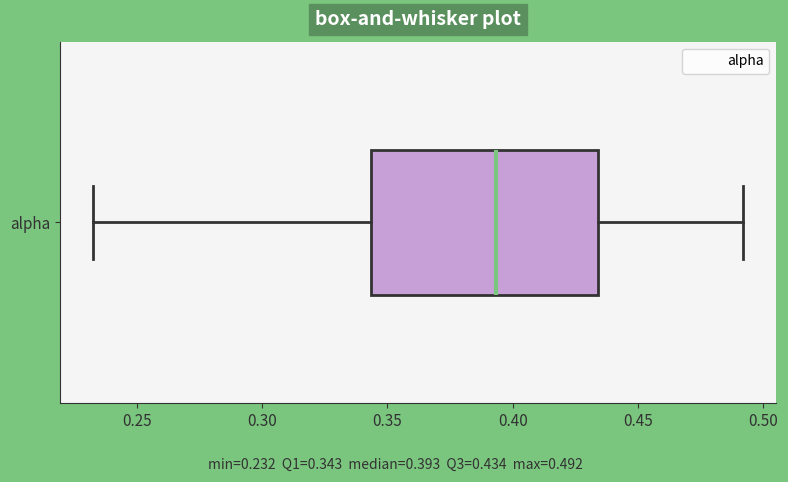

Where is the left edge of the box for alpha on the x-axis? The values are not printed on the chart, so give them approximately, as read against the axis.

0.345